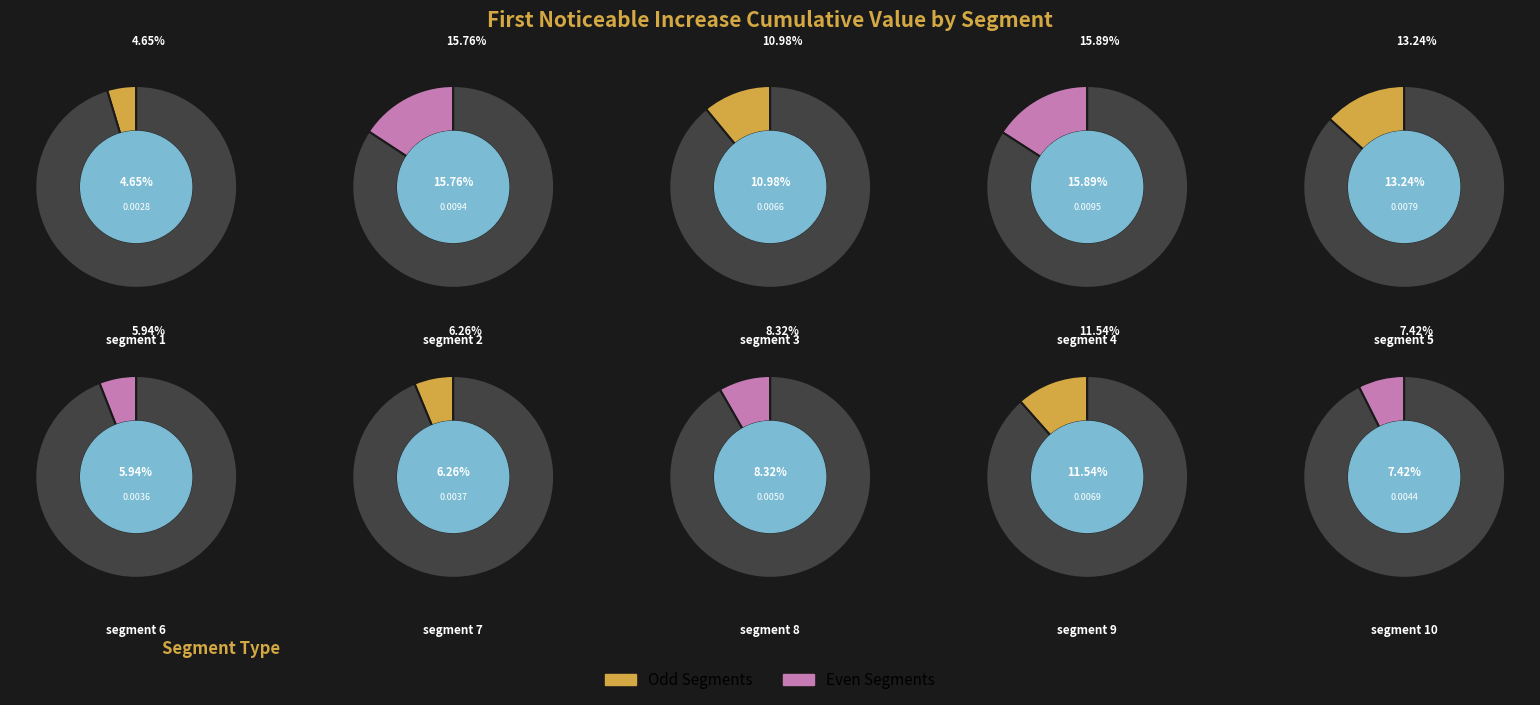

The segment 5 slice represents 13% of the pie. True or false?

True